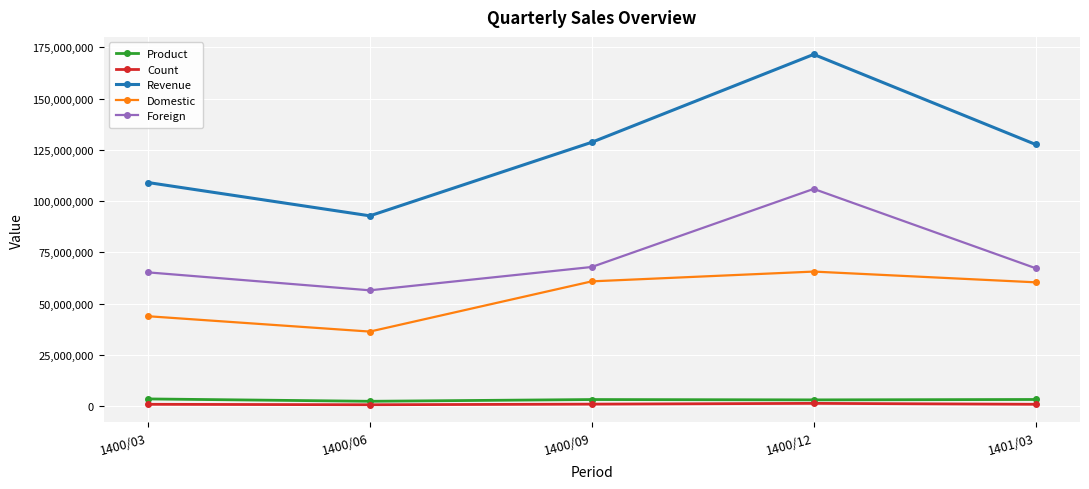

What is the value of the Count point at the 4th from the left?

1322435